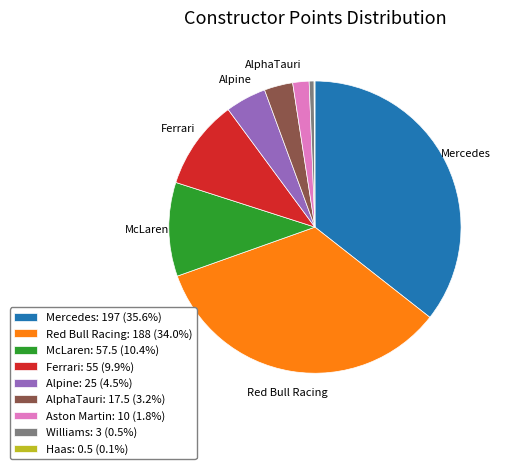

Combined, do Red Bull Racing: 188 (34.0%) and Aston Martin: 10 (1.8%) account for over 50%?

No